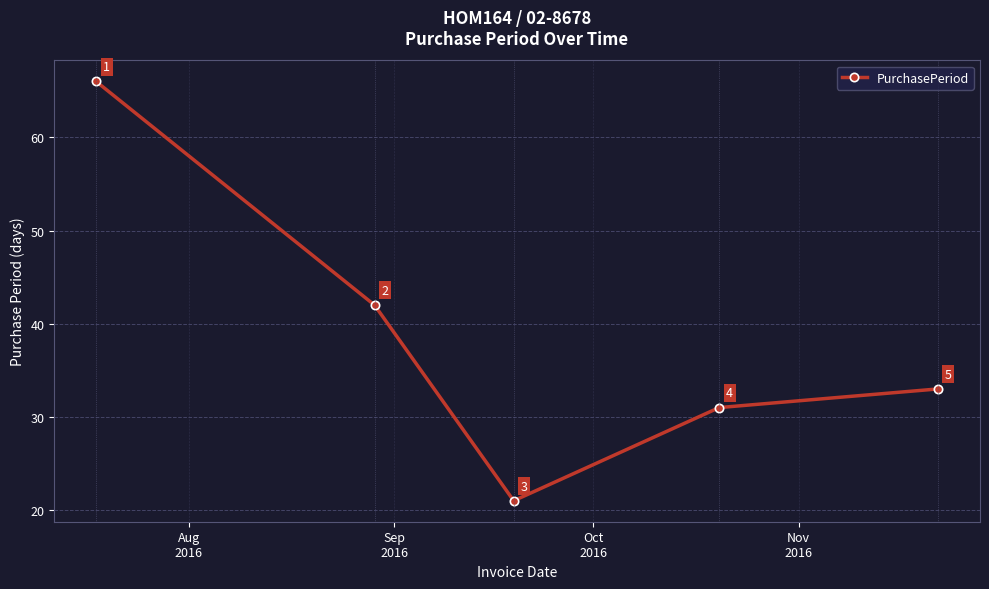

What is the minimum value shown in the chart?

21